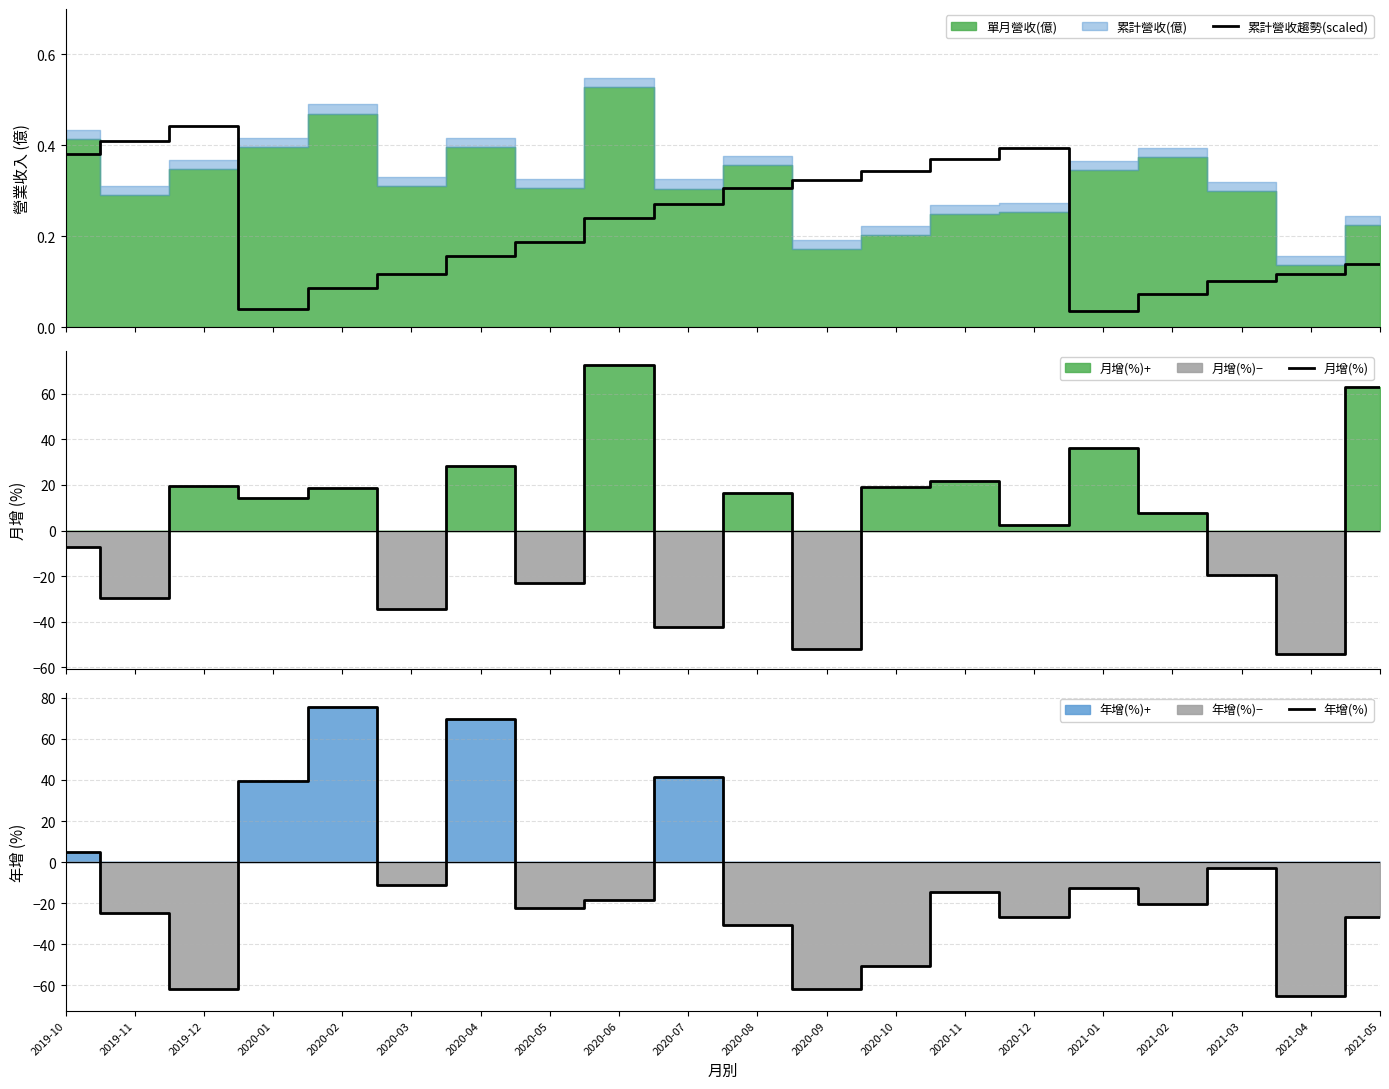

True or false: 累計營收趨勢(scaled) has more than 2 interior local peaks.

False